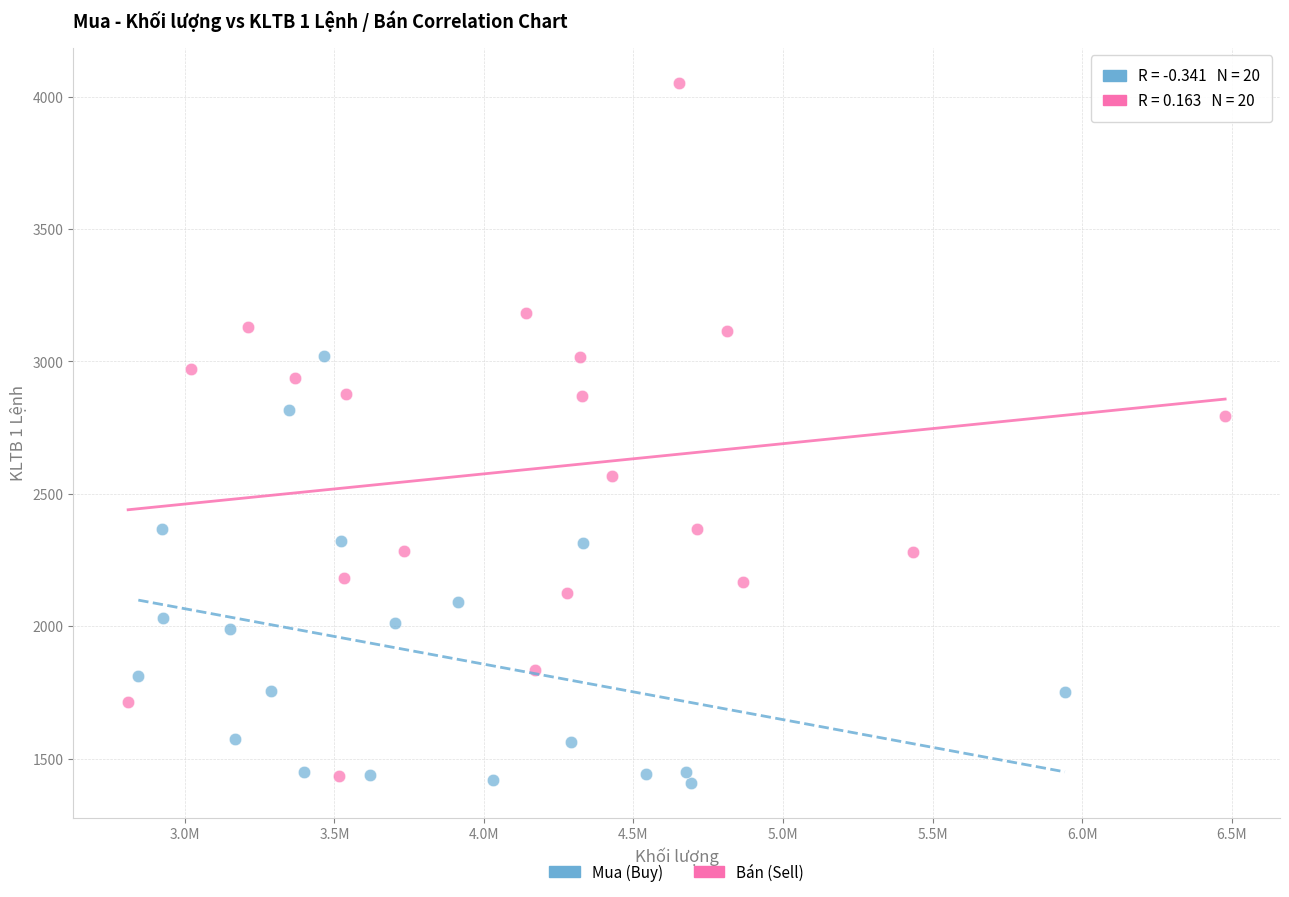

Which series reaches the maximum Y coordinate?

Bán (Sell)